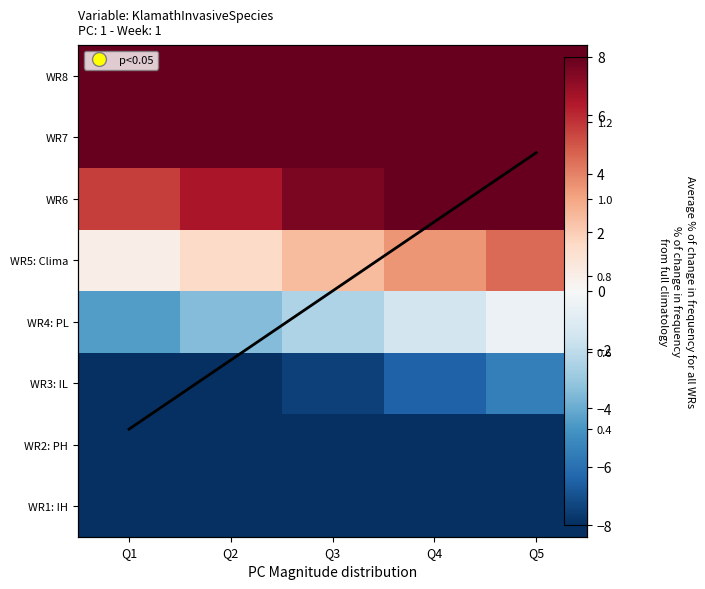

What is the minimum value for WR4: PL?

-4.5